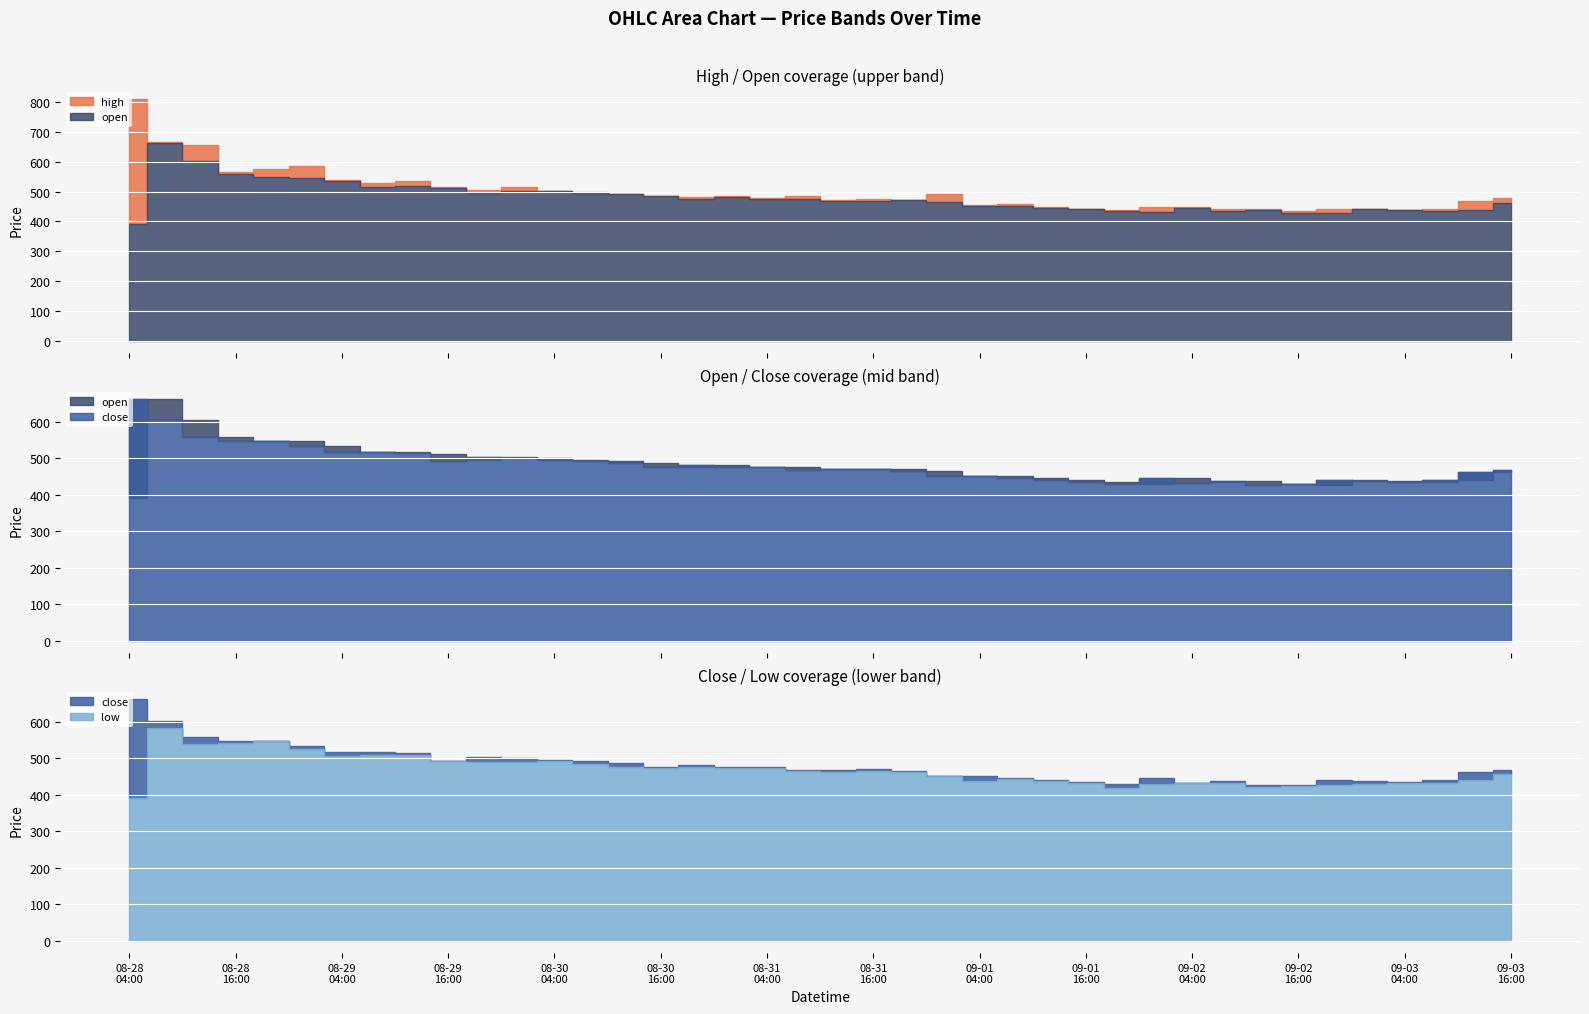

What position from the right is 2025-08-29T16:00:00?

31